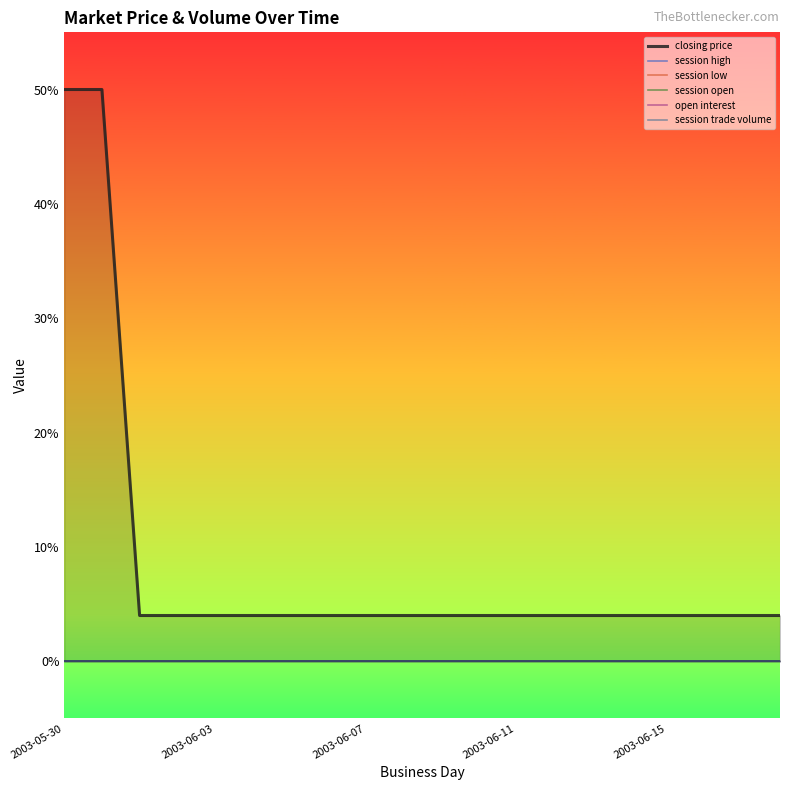

What position from the right is 2003-06-07?

12